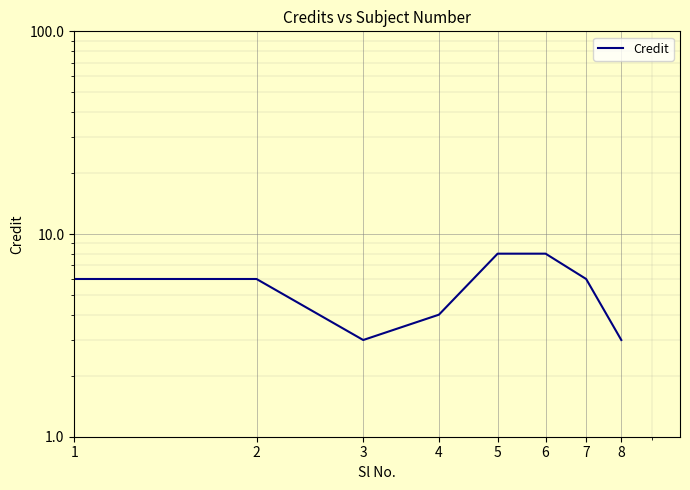

Where is the data nearest to the value 5?

1